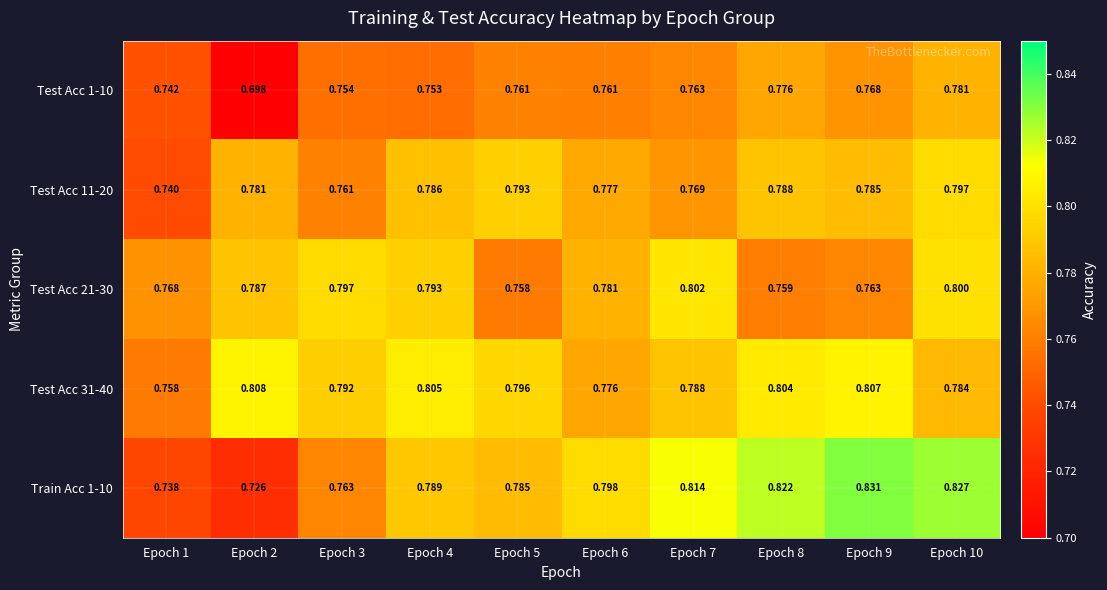

Is the value of Test Acc 31-40 at Epoch 7 greater than the value of Test Acc 1-10 at Epoch 4?

Yes